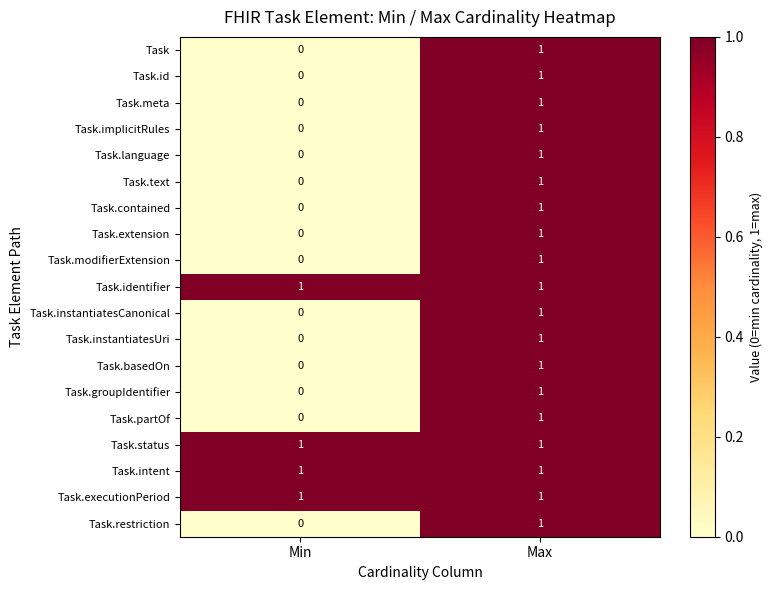

What is the total value across all series at Max?

19